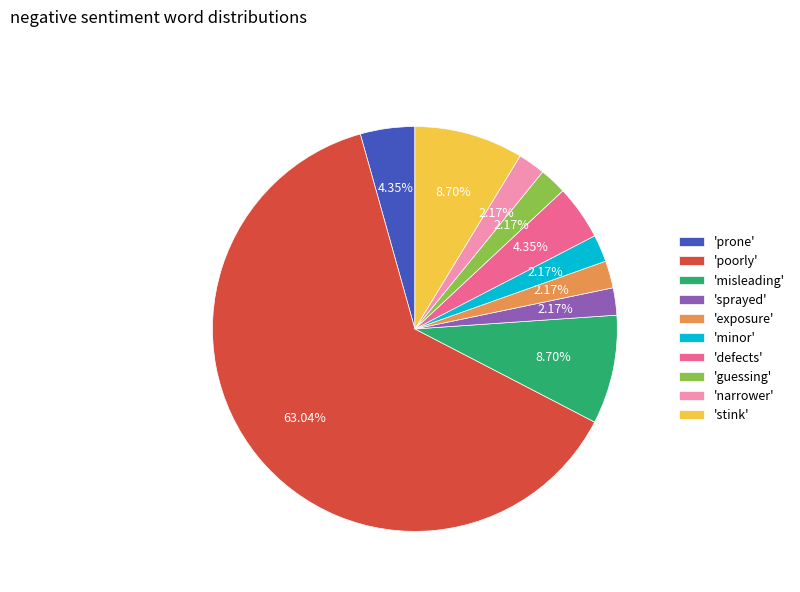

Do 'poorly' and 'narrower' together represent more than half of the pie?

Yes